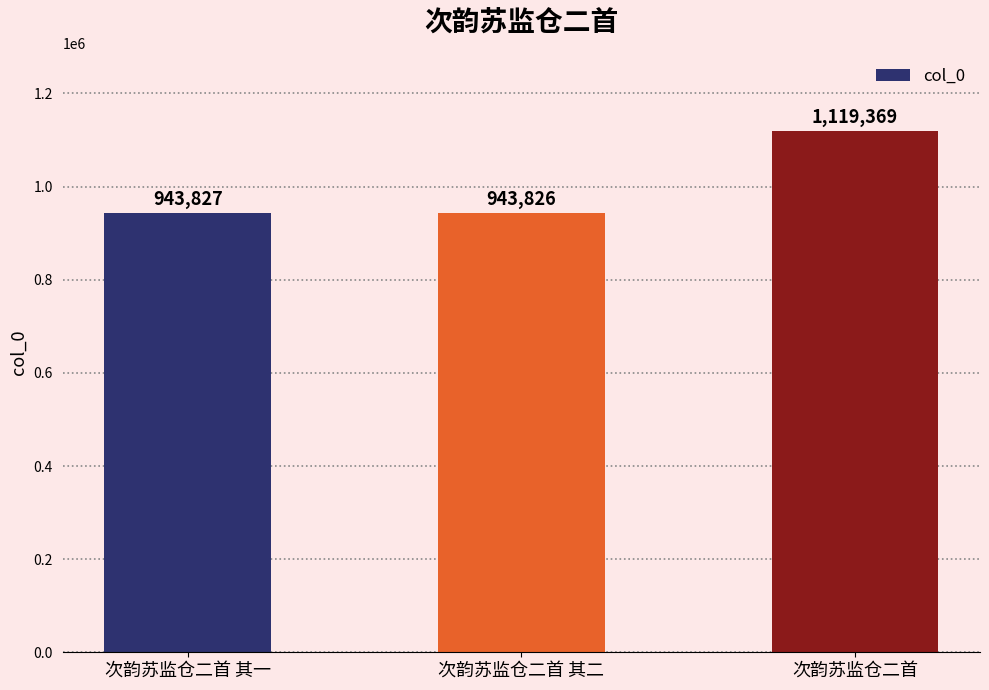

What is the ratio of the value at 次韵苏监仓二首 其二 to the value at 次韵苏监仓二首?

0.8